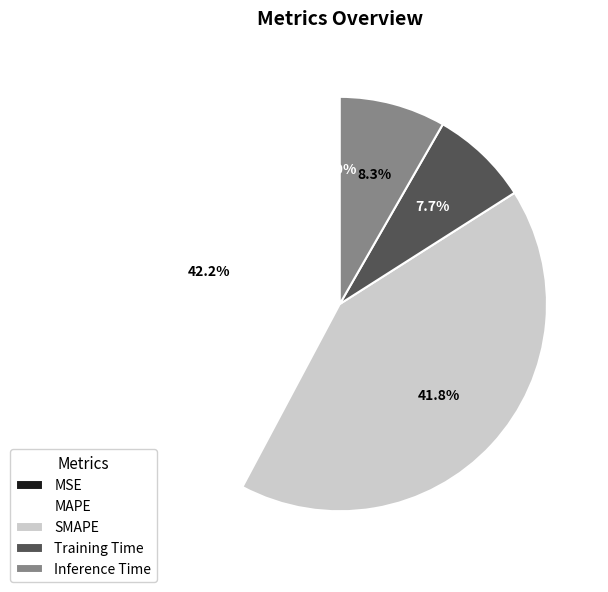

To the nearest percent, what is the difference between the largest and smallest slice percentages?

42%